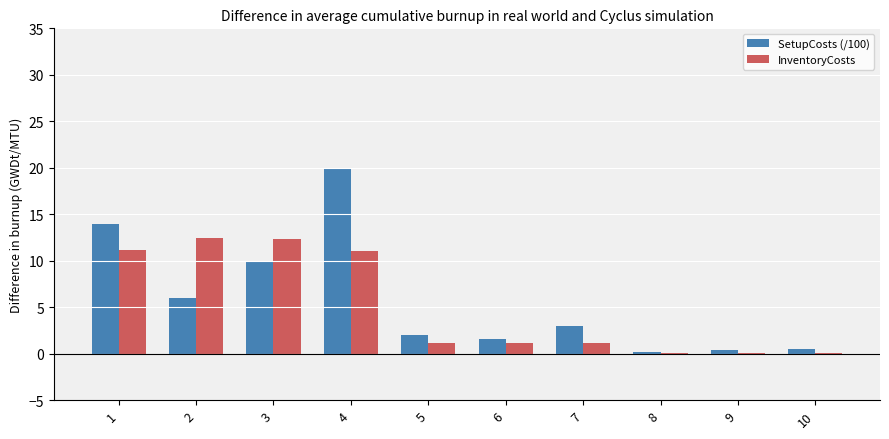

How many data points does each series have?

10